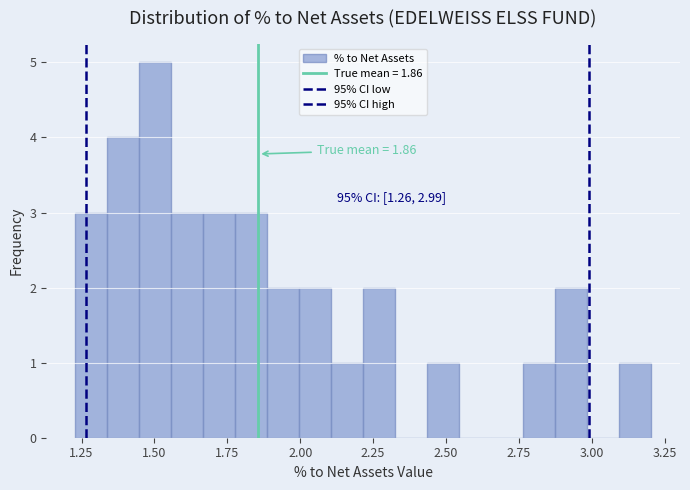

Read against the x-axis, roughly where is the centre of the tallest bar?

1.50